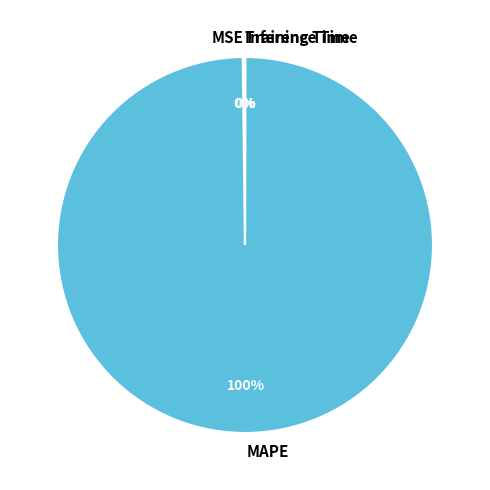

The MAPE slice represents 100% of the pie. True or false?

True